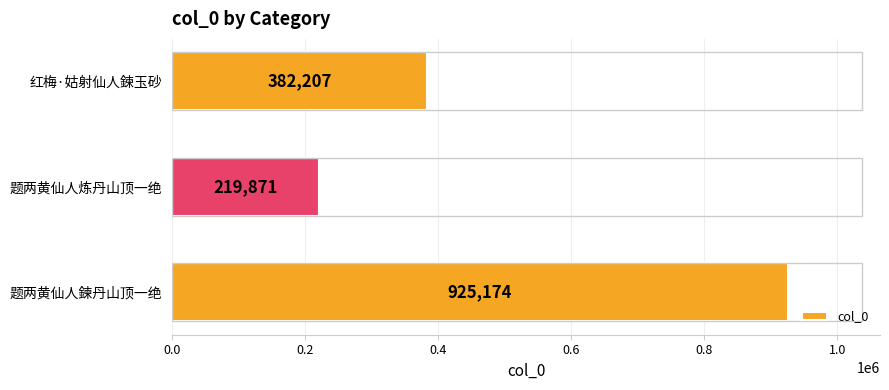

The chart shows a value of 585928 at 红梅·姑射仙人鍊玉砂. True or false?

False